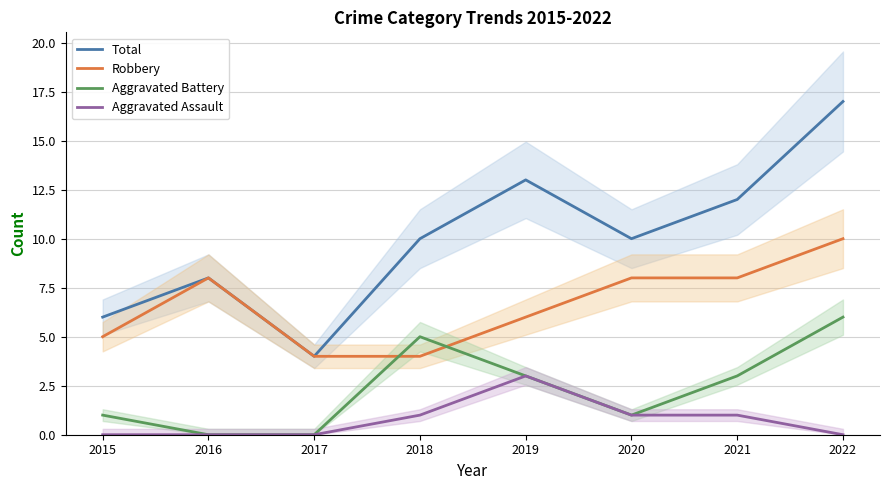

At which label does Total reach its minimum?

2017